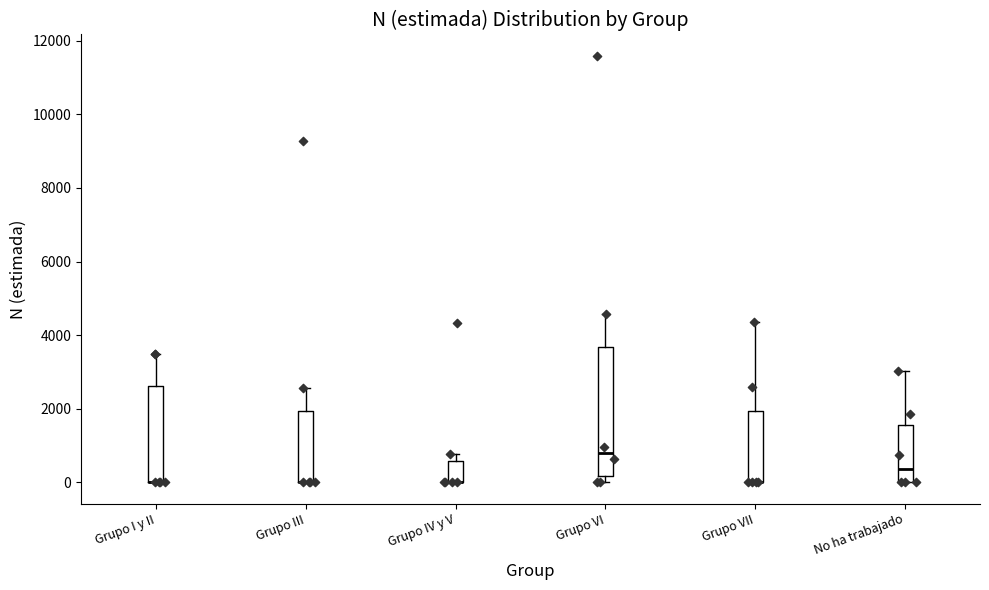

Reading left to right, read every box against the y-axis: the position of its median line, the range the box covers, and the ends of its whiskers. The values are not printed on the chart, so give them approximately, as read against the axis.

Grupo I y II: median 0 (drawn on the box's lower edge), box 0 to 2600, whiskers 0 to 3400
Grupo III: median 0 (drawn on the box's lower edge), box 0 to 2000, whiskers 0 to 2600
Grupo IV y V: median 0 (drawn on the box's lower edge), box 0 to 600, whiskers 0 to 800
Grupo VI: median 800, box 200 to 3600, whiskers 0 to 4600
Grupo VII: median 0 (drawn on the box's lower edge), box 0 to 2000, whiskers 0 to 4400
No ha trabajado: median 400, box 0 to 1600, whiskers 0 to 3000